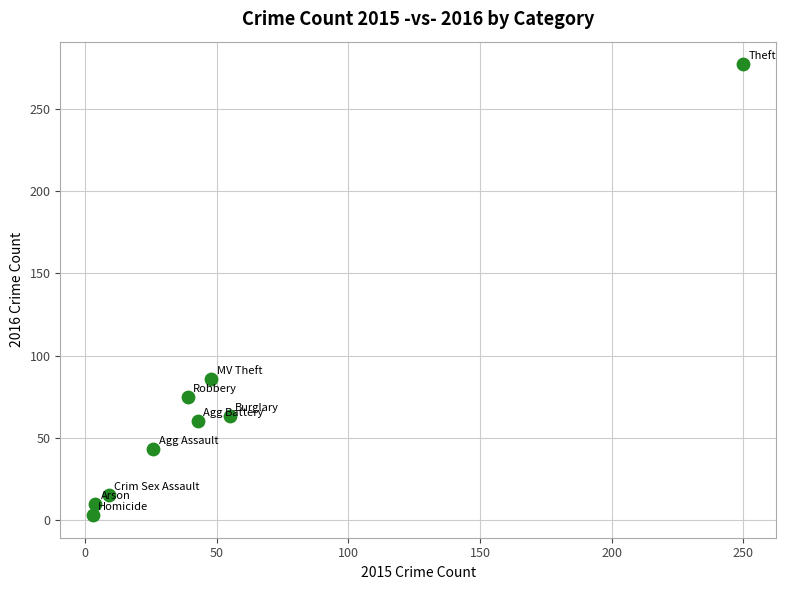

What Y value in the scatter plot is closest to 140?

86